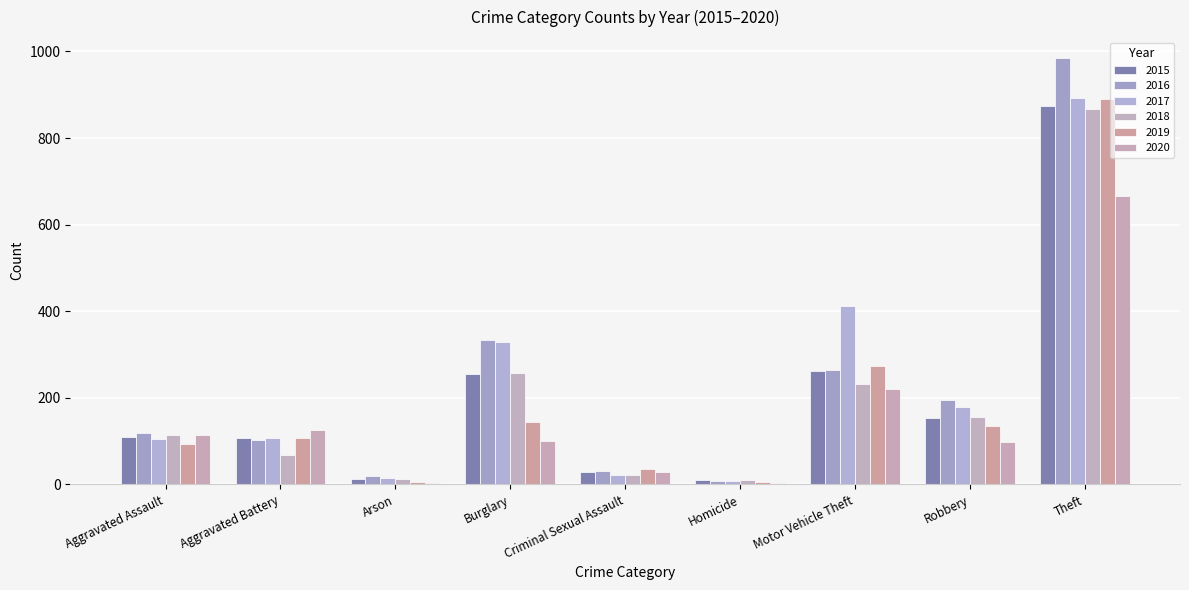

What is the total value across all series at Aggravated Battery?

618